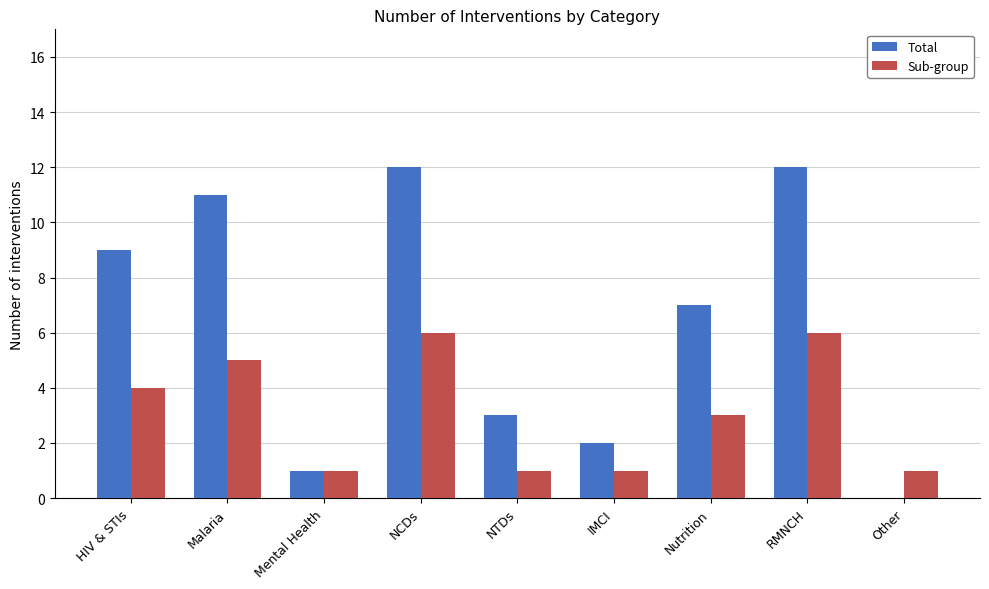

What is the sum of all Total values?

57